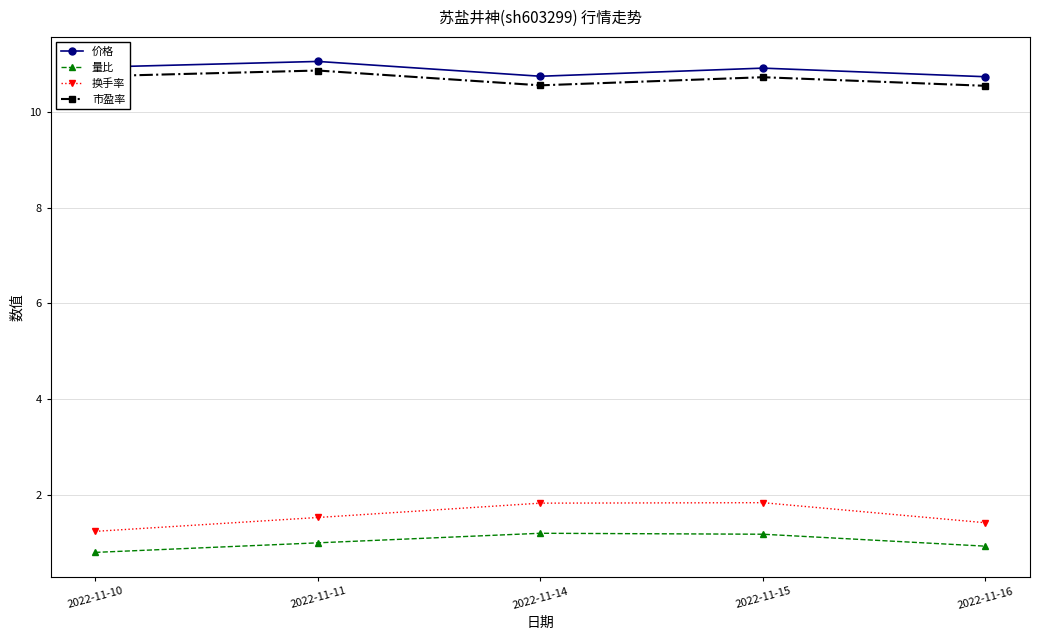

What are all the series names shown in the legend?

价格, 量比, 换手率, 市盈率